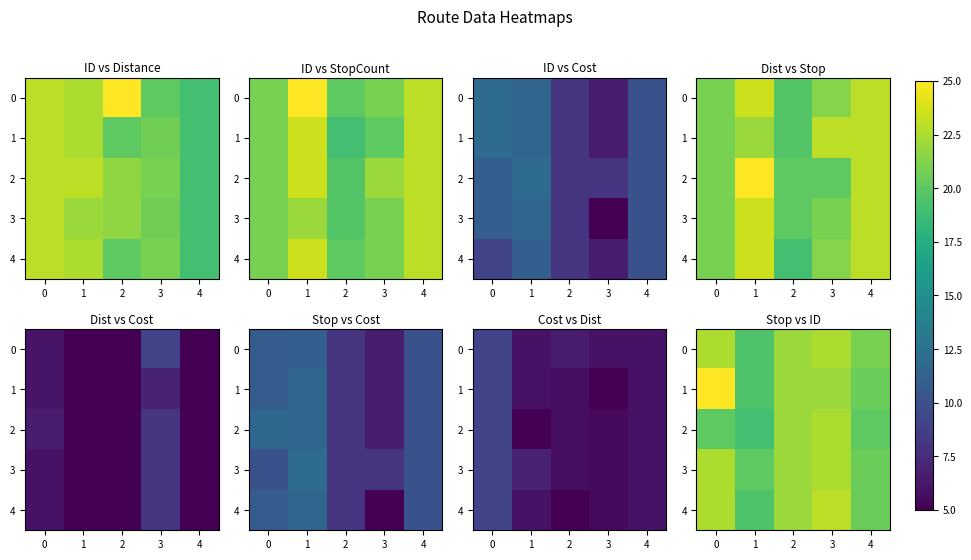

Between 2 and 3, which series saw the biggest shift?

4